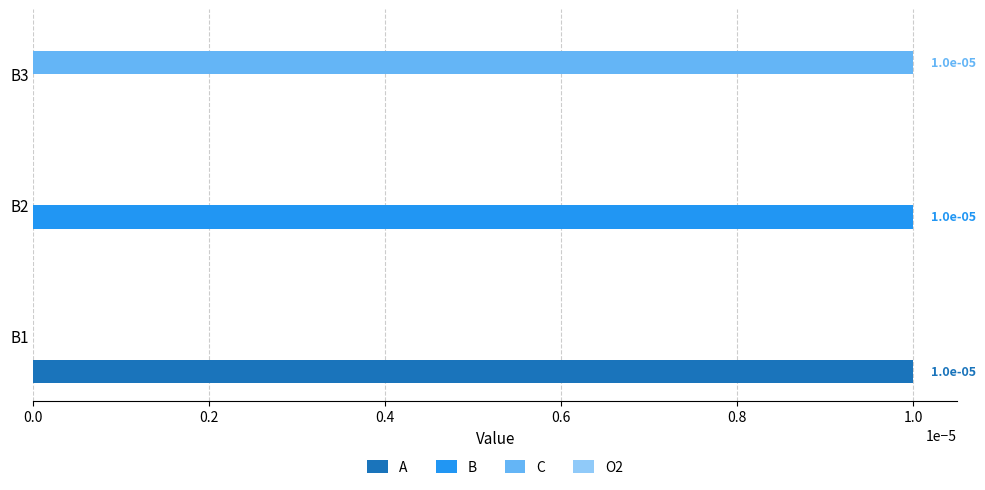

How many categories are shown in the chart?

3